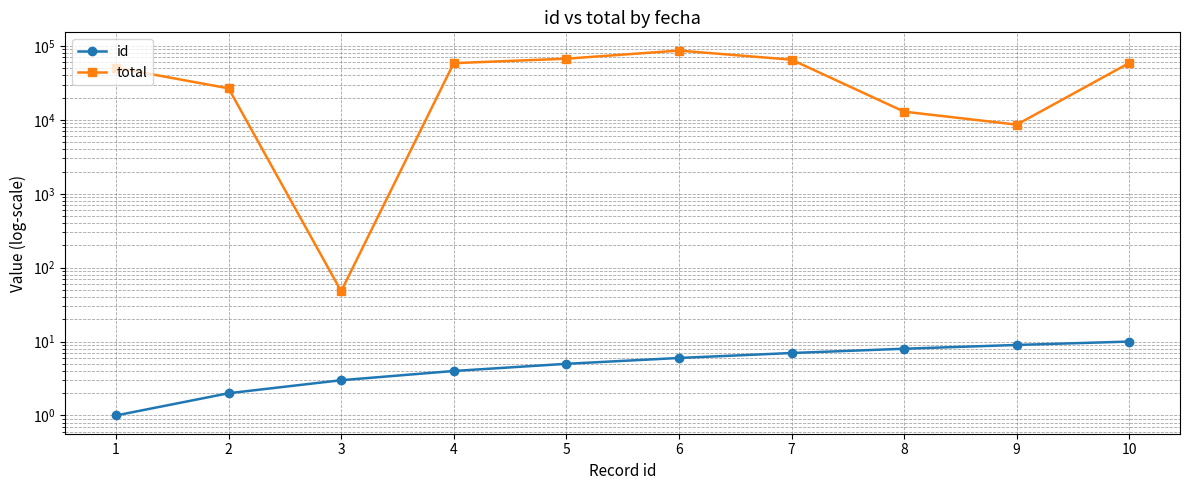

How many categories are shown in the chart?

10